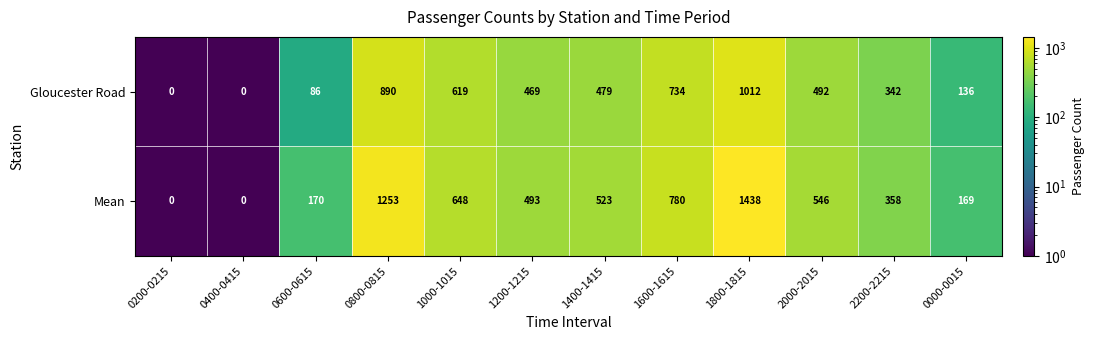

Between 0400-0415 and 1400-1415, which series saw the biggest shift?

Mean